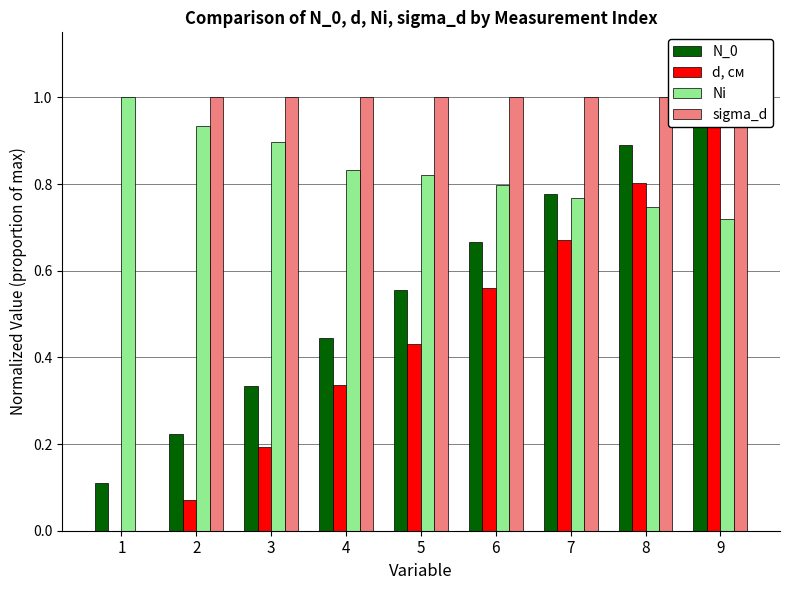

What is the sum of all sigma_d values?

8.0